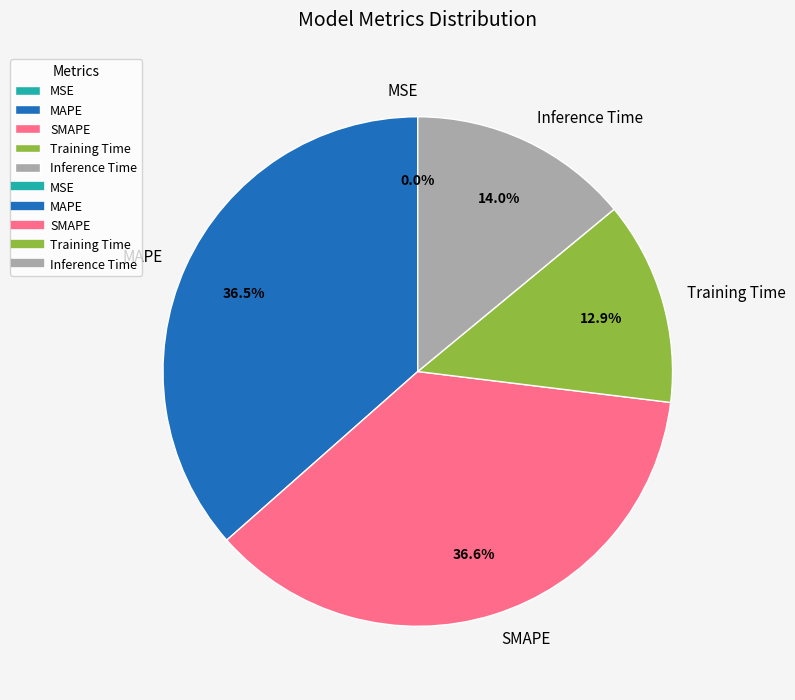

To the nearest percent, what percentage of the pie is Training Time?

13%